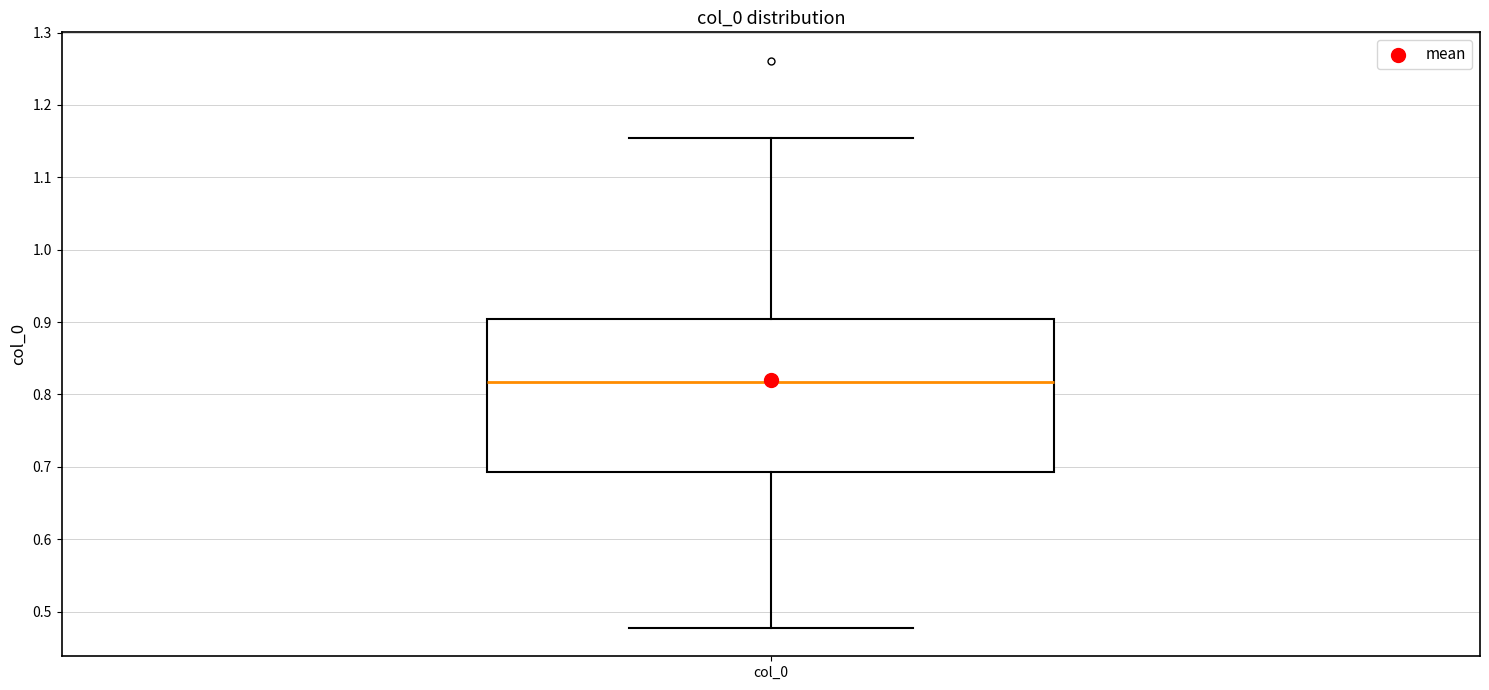

Transcribe this box plot: give where the median line is, the range the box spans, and where the two whiskers end, as read against the y-axis. The values are not printed on the chart, so give them approximately, as read against the axis.

median 0.82, box 0.69 to 0.90, whiskers 0.48 to 1.15